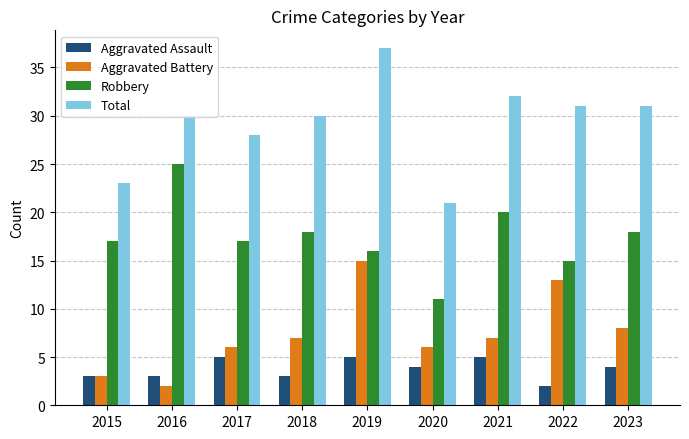

What is the sum of all Aggravated Assault values?

34